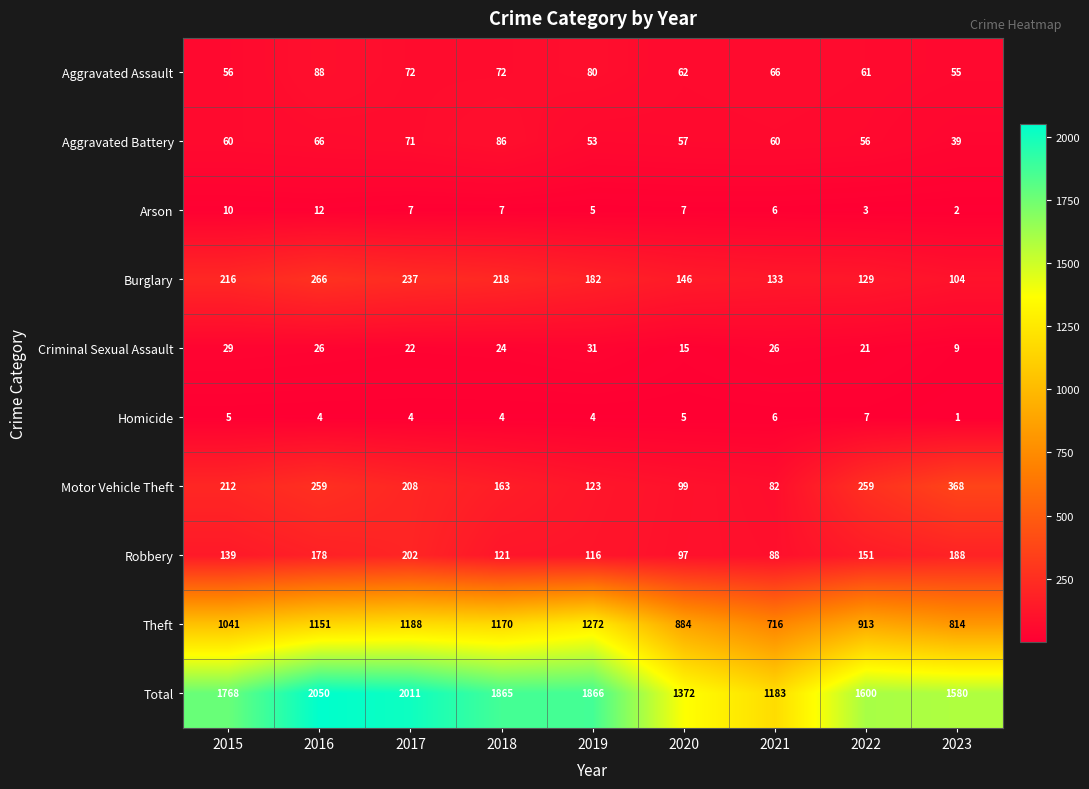

Rank the series by their maximum value, from highest to lowest.

Total, Theft, Motor Vehicle Theft, Burglary, Robbery, Aggravated Assault, Aggravated Battery, Criminal Sexual Assault, Arson, Homicide